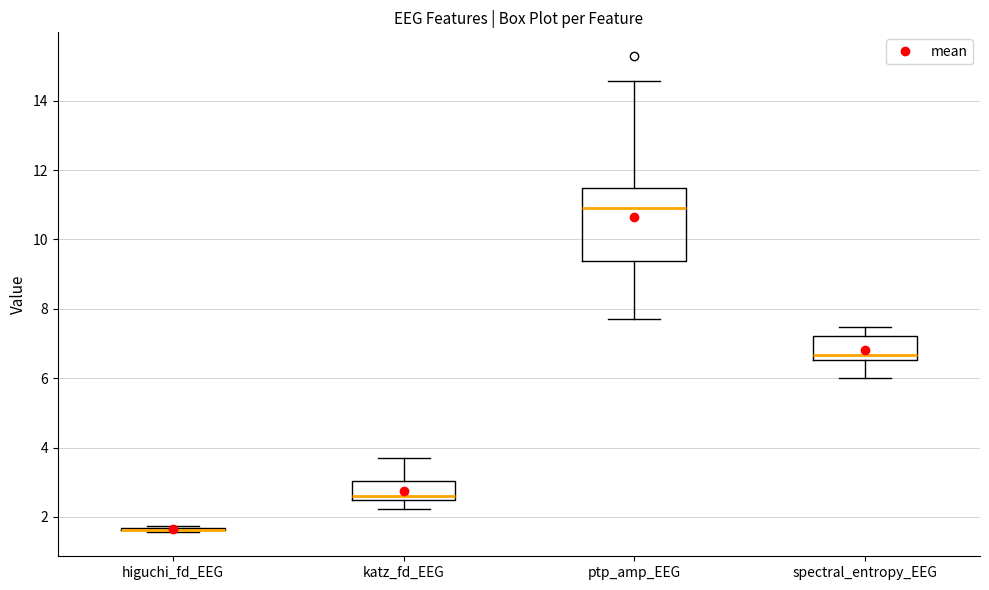

Comparing the boxes themselves (not the whiskers), which one is the tallest?

ptp_amp_EEG